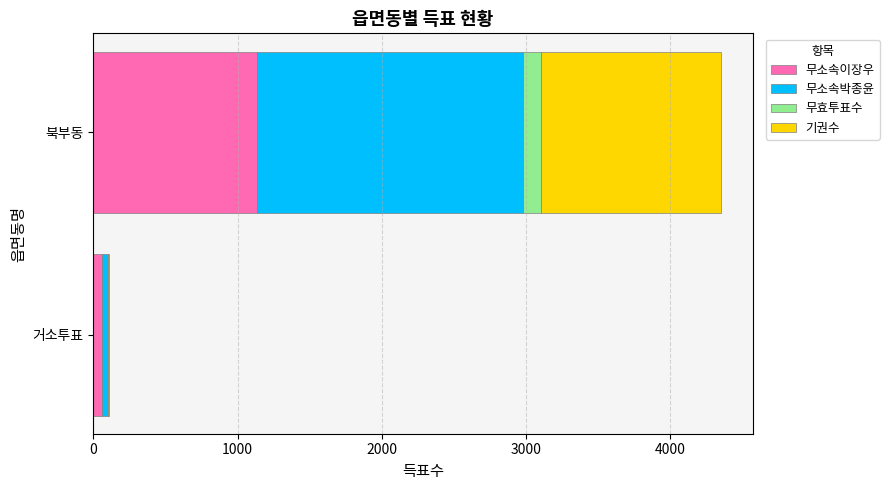

What is the highest value of the 무소속이장우 series?

1137